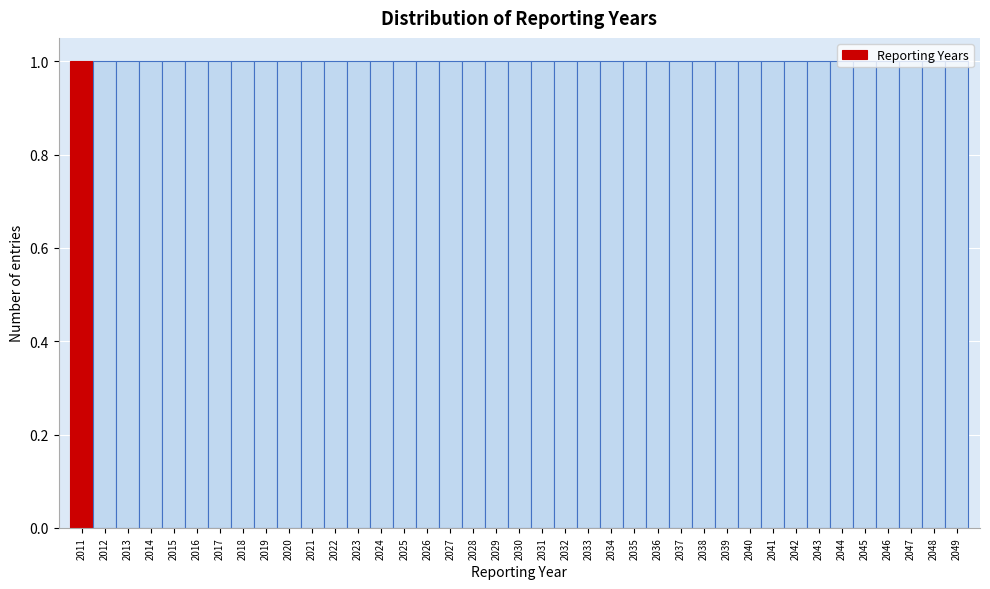

How tall is the bar that spans 2026.5 to 2027.5 on the x-axis? The values are not printed on the chart, so give them approximately, as read against the axis.

1